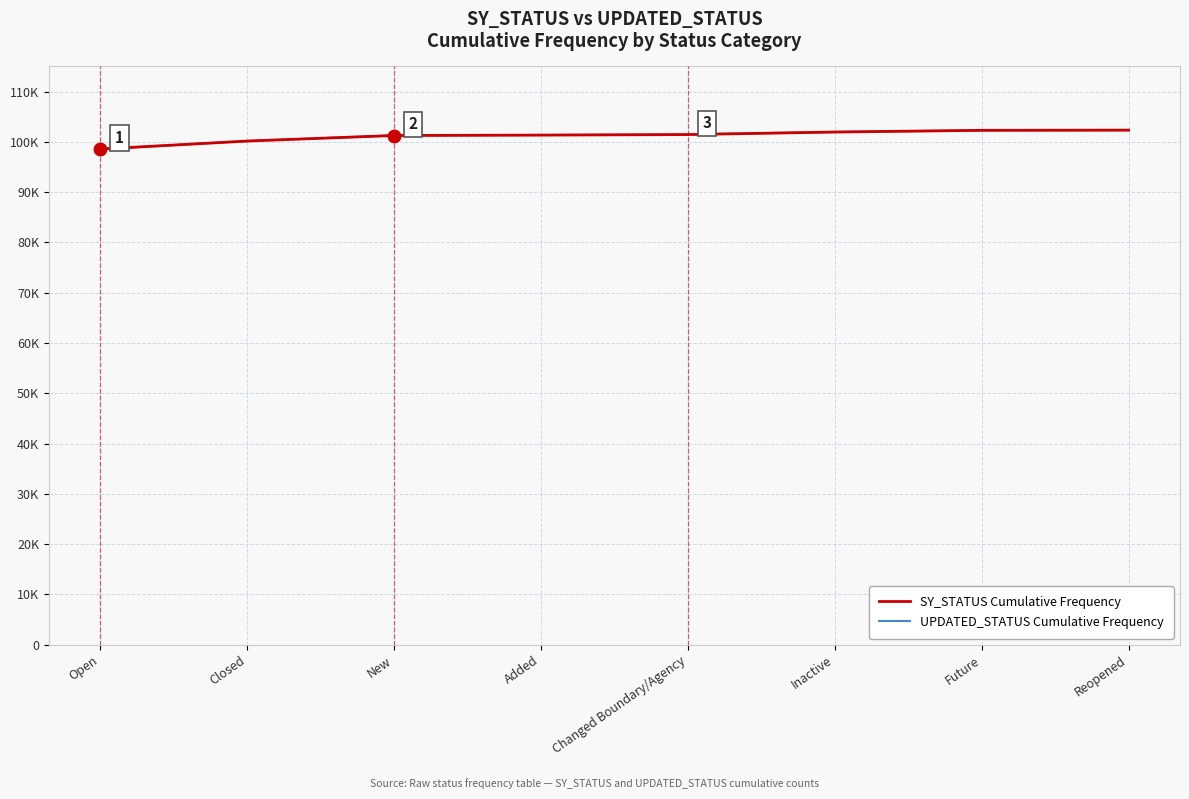

What is the difference between the maximum and minimum values in the UPDATED_STATUS Cumulative Frequency series?

3792